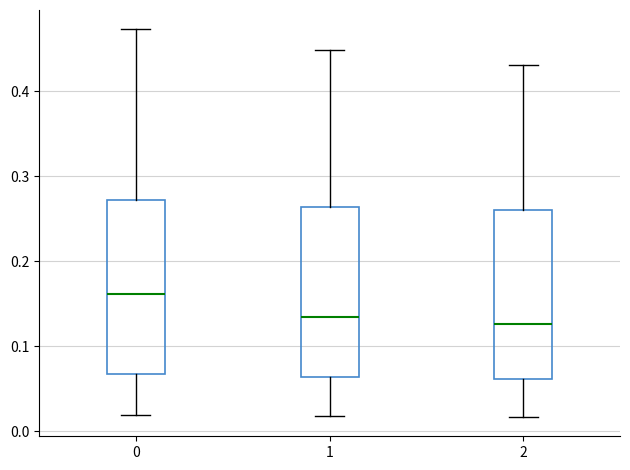

Reading left to right, transcribe this box plot: for each box, give where its median line is, the range the box spans, and where its two whiskers end, as read against the y-axis. The values are not printed on the chart, so give them approximately, as read against the axis.

0: median 0.16, box 0.07 to 0.27, whiskers 0.02 to 0.47
1: median 0.13, box 0.06 to 0.26, whiskers 0.02 to 0.45
2: median 0.13, box 0.06 to 0.26, whiskers 0.02 to 0.43